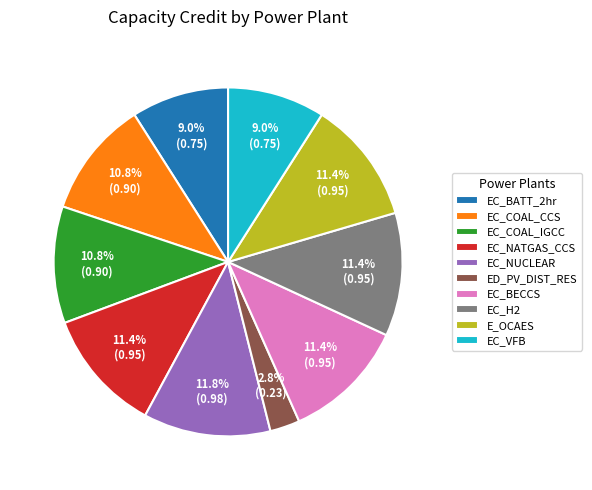

Does EC_NUCLEAR account for over 50% of the chart?

No